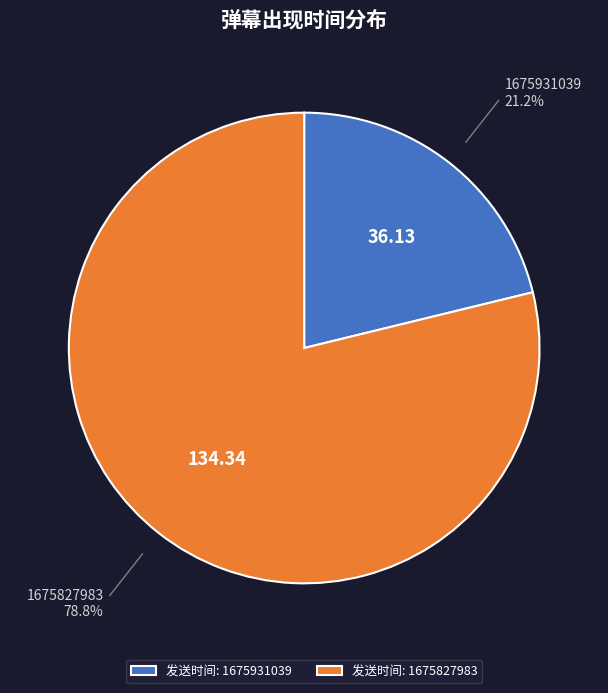

Combined, do 发送时间: 1675827983 and 发送时间: 1675931039 account for over 50%?

Yes